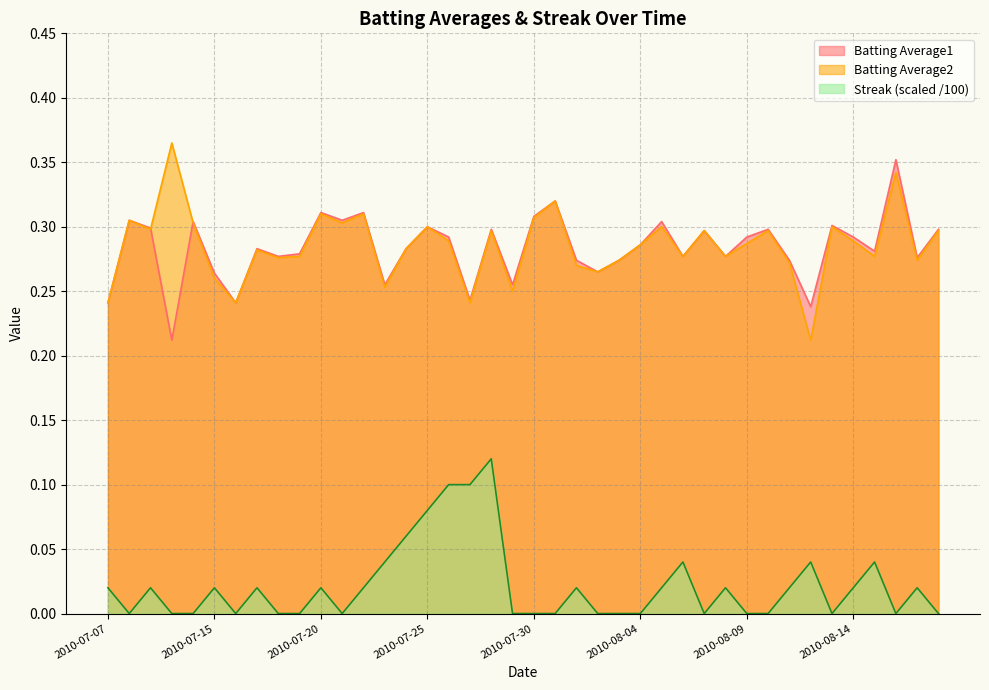

Reading right to left, what are all the values shown in this chart?

Batting Average1: 0.3	0.3	0.4	0.3	0.3	0.3	0.2	0.3	0.3	0.3	0.3	0.3	0.3	0.3	0.3	0.3	0.3	0.3	0.3	0.3	0.3	0.3	0.2	0.3	0.3	0.3	0.3	0.3	0.3	0.3	0.3	0.3	0.3	0.2	0.3	0.3	0.2	0.3	0.3	0.2
Batting Average2: 0.3	0.3	0.3	0.3	0.3	0.3	0.2	0.3	0.3	0.3	0.3	0.3	0.3	0.3	0.3	0.3	0.3	0.3	0.3	0.3	0.2	0.3	0.2	0.3	0.3	0.3	0.3	0.3	0.3	0.3	0.3	0.3	0.3	0.2	0.3	0.3	0.4	0.3	0.3	0.2
Streak: 0.0	0.0	0.0	0.0	0.0	0.0	0.0	0.0	0.0	0.0	0.0	0.0	0.0	0.0	0.0	0.0	0.0	0.0	0.0	0.0	0.0	0.1	0.1	0.1	0.1	0.1	0.0	0.0	0.0	0.0	0.0	0.0	0.0	0.0	0.0	0.0	0.0	0.0	0.0	0.0